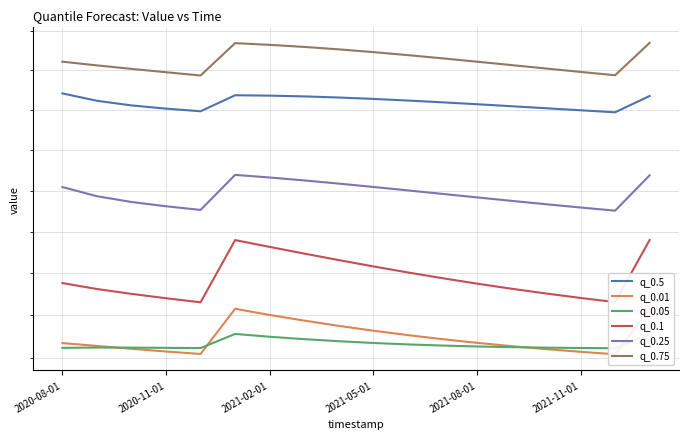

What is the sum of the q_0.01 values at 2021-02-01 and 6?

314.5